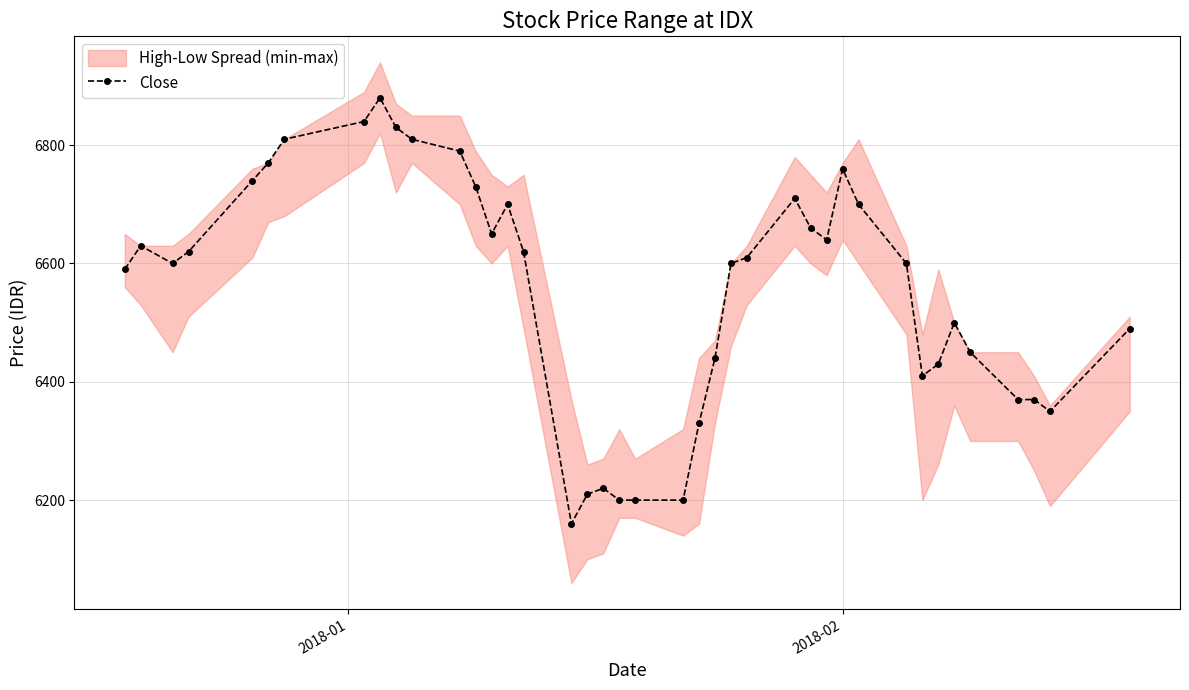

What is the minimum value for Close?

6160